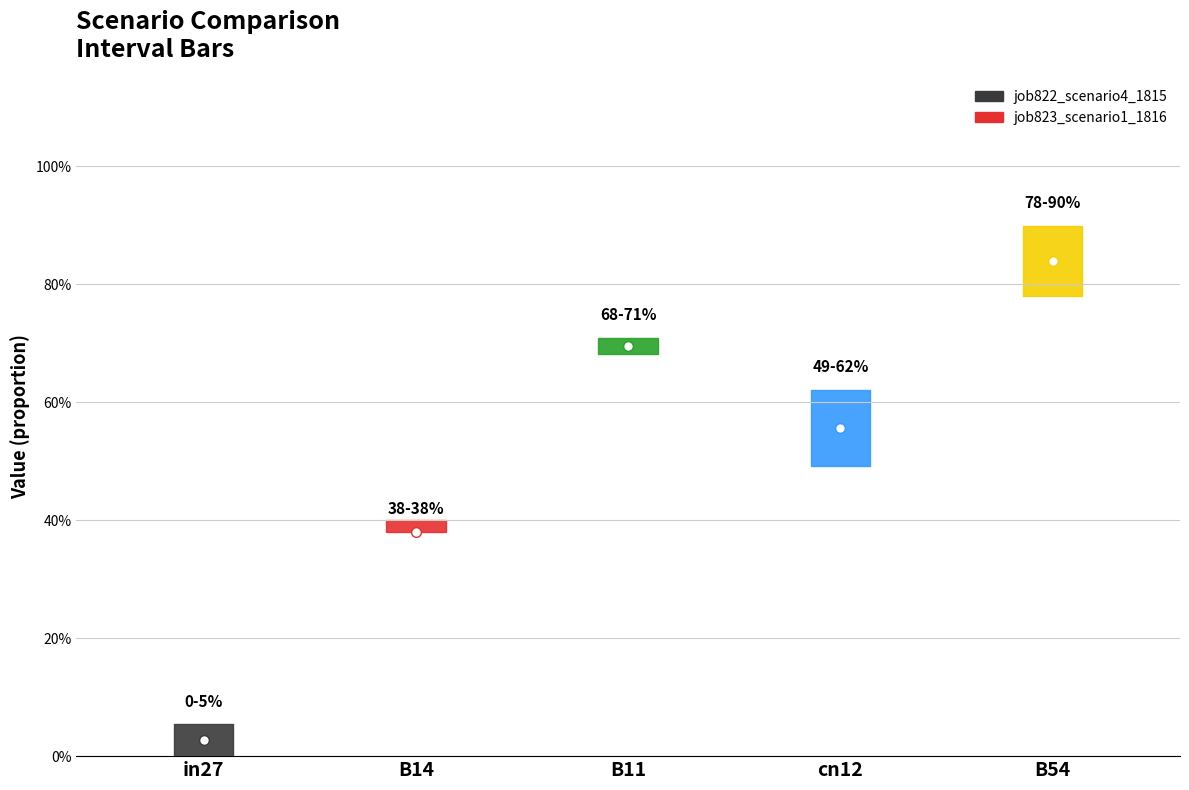

At which label is job823_scenario1_1816 closest to 0?

in27